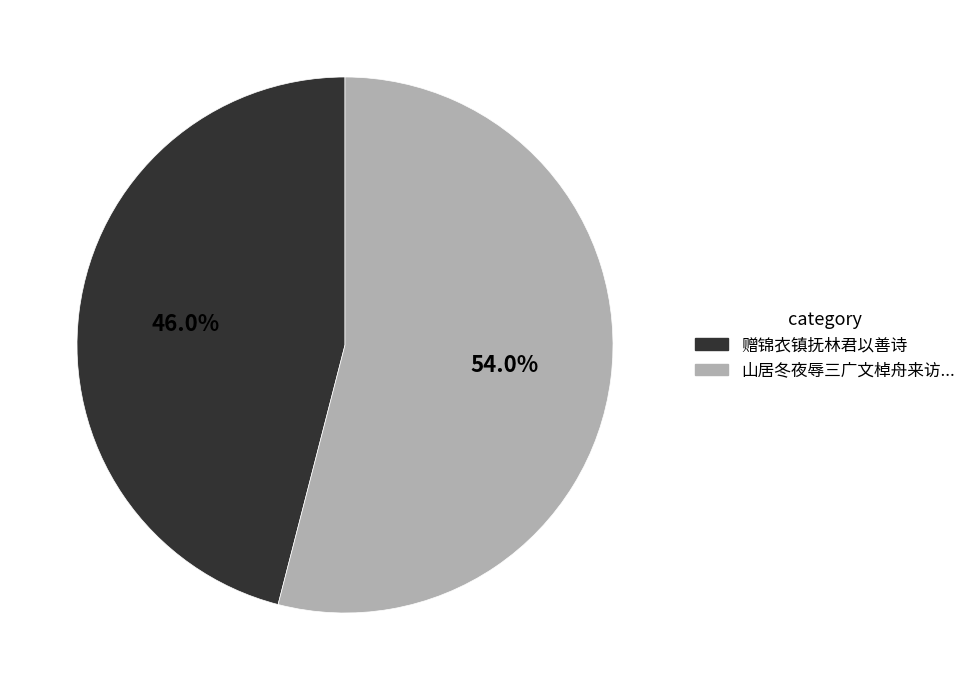

Is there a majority slice in this chart?

Yes